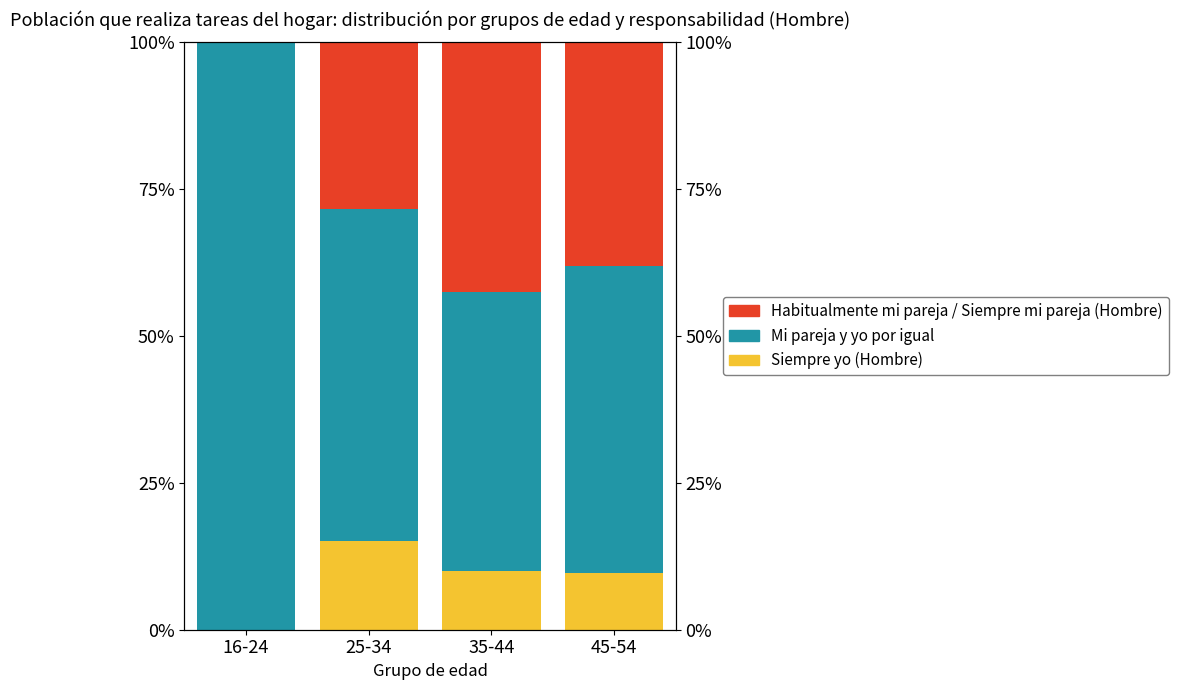

Rank the series at 16-24 from lowest to highest value.

Siempre yo (Hombre), Habitualmente mi pareja / Siempre mi pareja (Hombre), Mi pareja y yo por igual